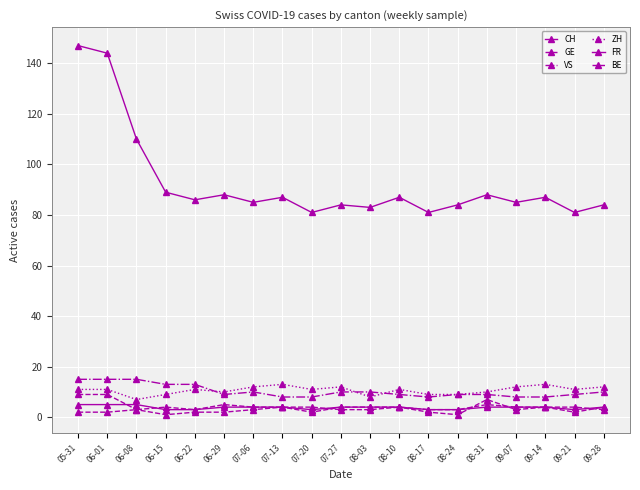

At which label does VS first exceed 9?

05-31